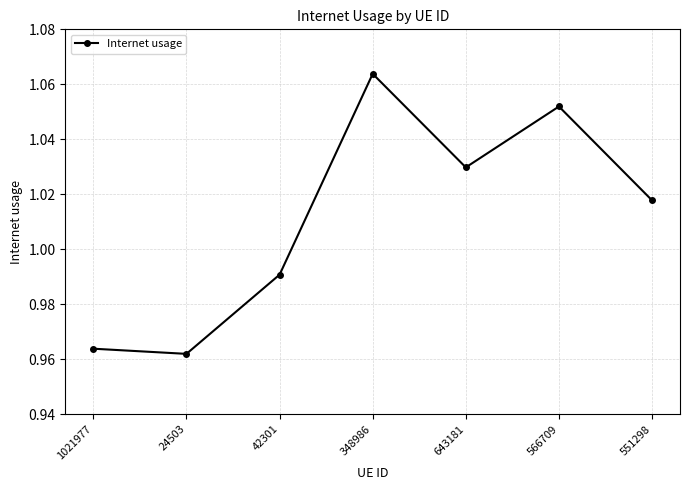

Rank the categories by value from lowest to highest.

24503, 1021977, 42301, 551298, 643181, 566709, 348986